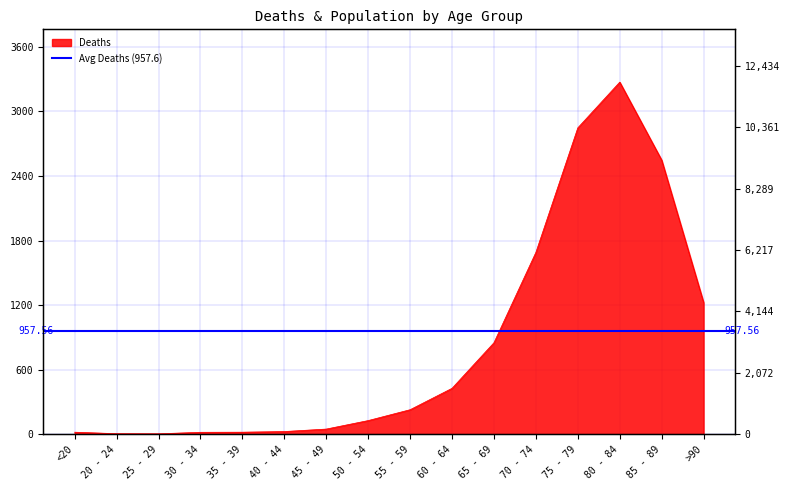

How many lines are shown in the chart?

1